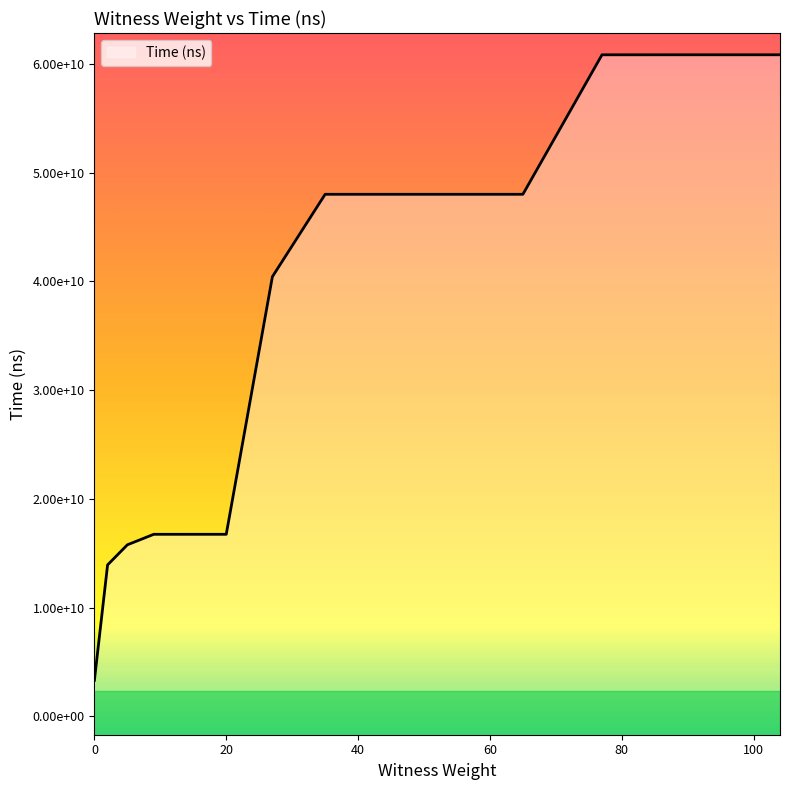

How many lines are shown in the chart?

1